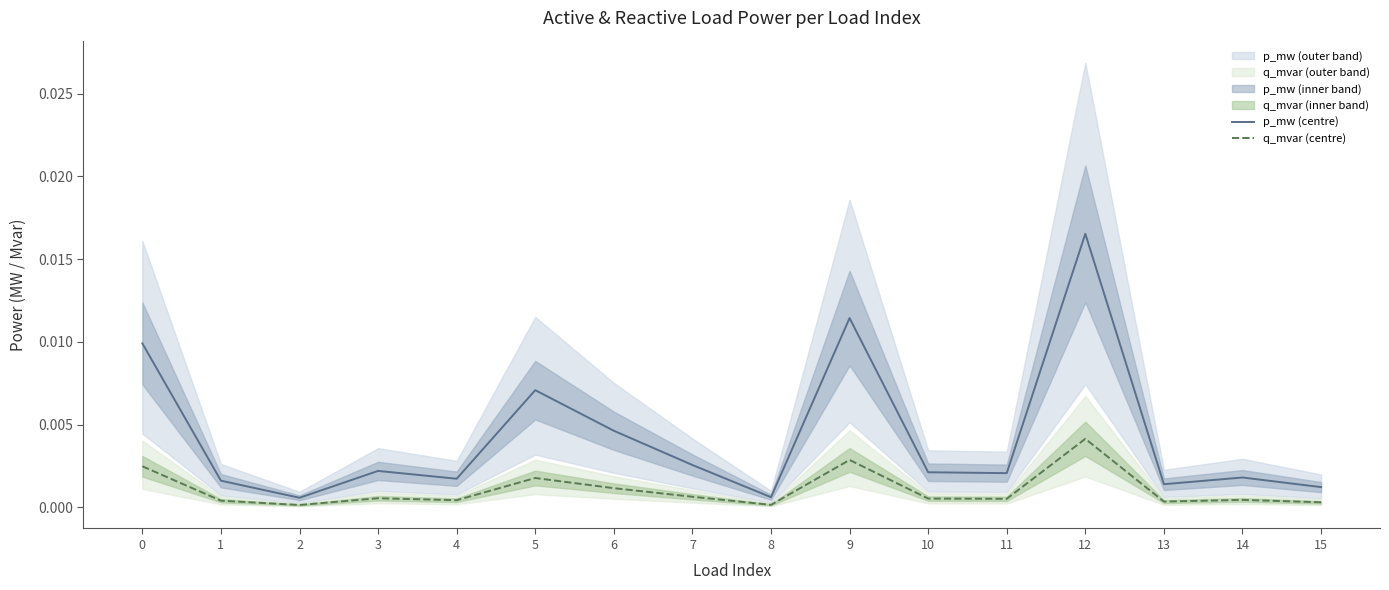

List the labels in order of q_mvar (centre) value, largest first.

12, 9, 0, 5, 6, 7, 3, 10, 11, 14, 4, 1, 13, 15, 8, 2